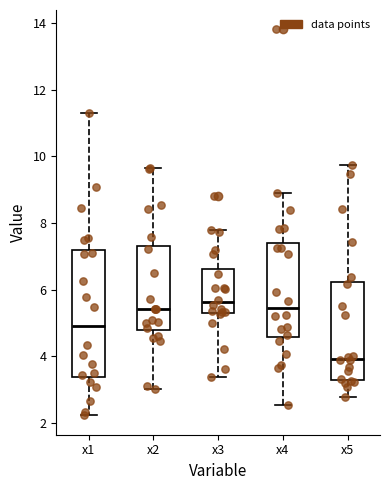

Where does the upper whisker of the box for x5 end on the y-axis? The values are not printed on the chart, so give them approximately, as read against the axis.

9.8